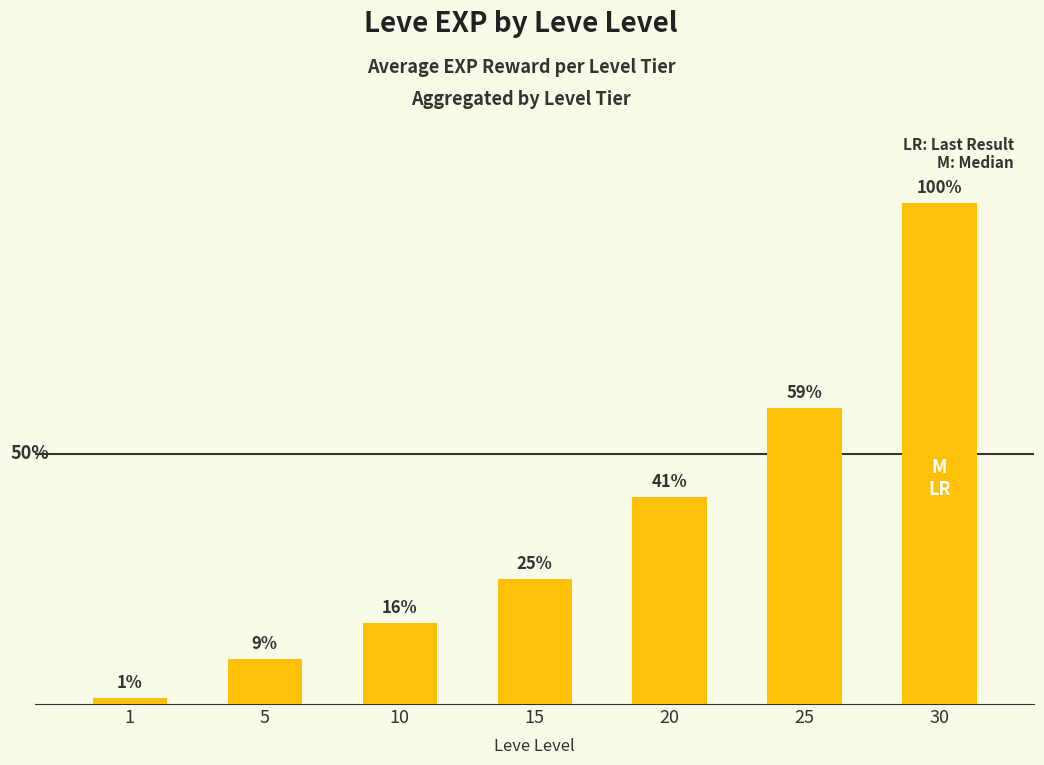

Which category has the lowest value across all series?

1